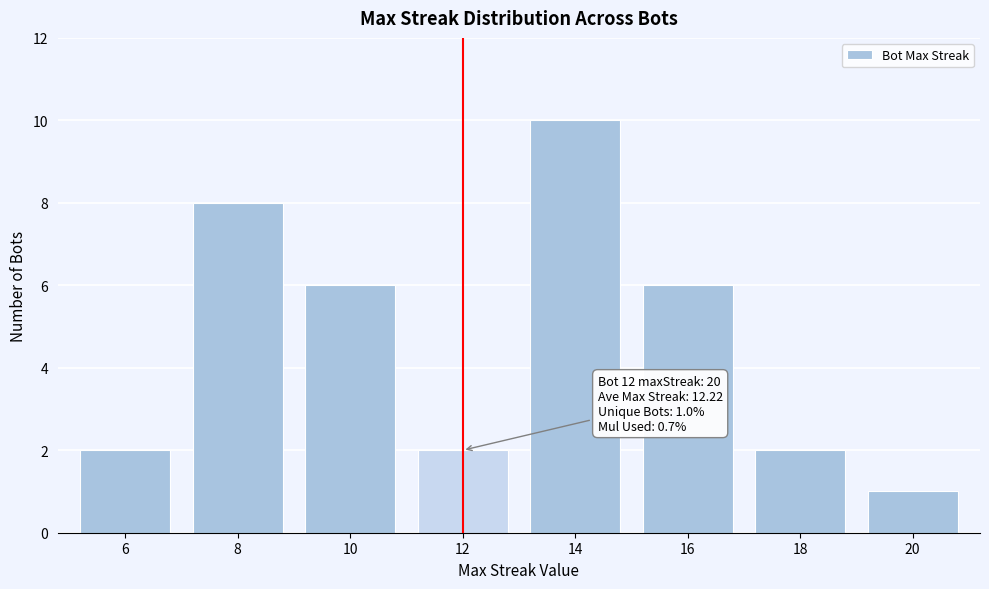

Reading right to left, what are all the values shown in this chart?

20=1	18=2	16=6	14=10	12=2	10=6	8=8	6=2